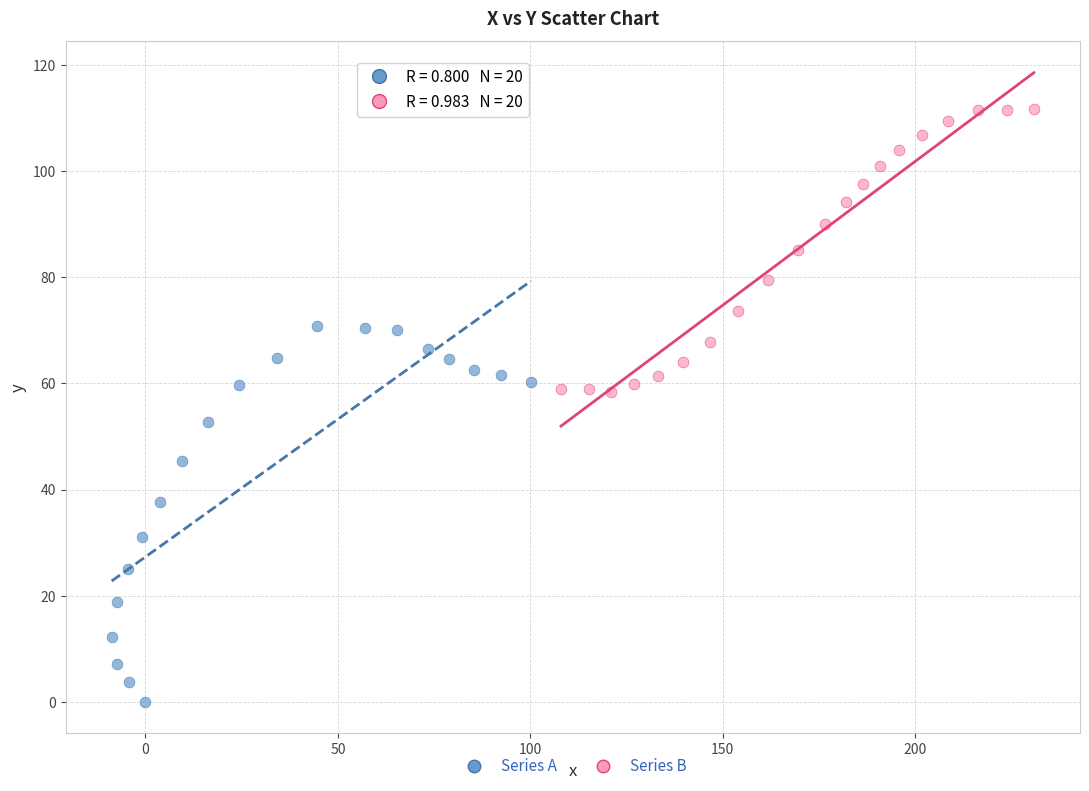

Which series contains the lowest Y value?

Series A